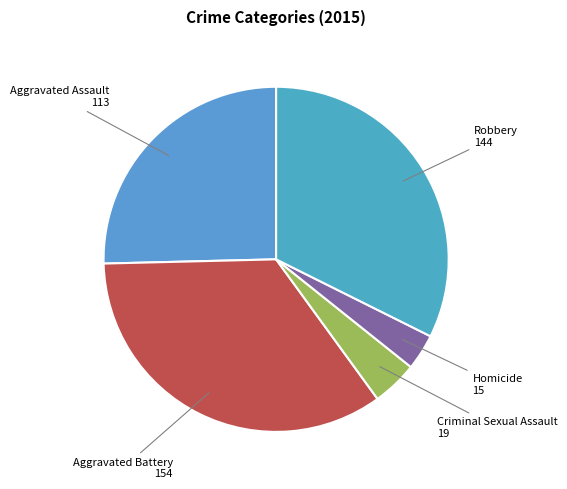

How many slices are in this pie chart?

5